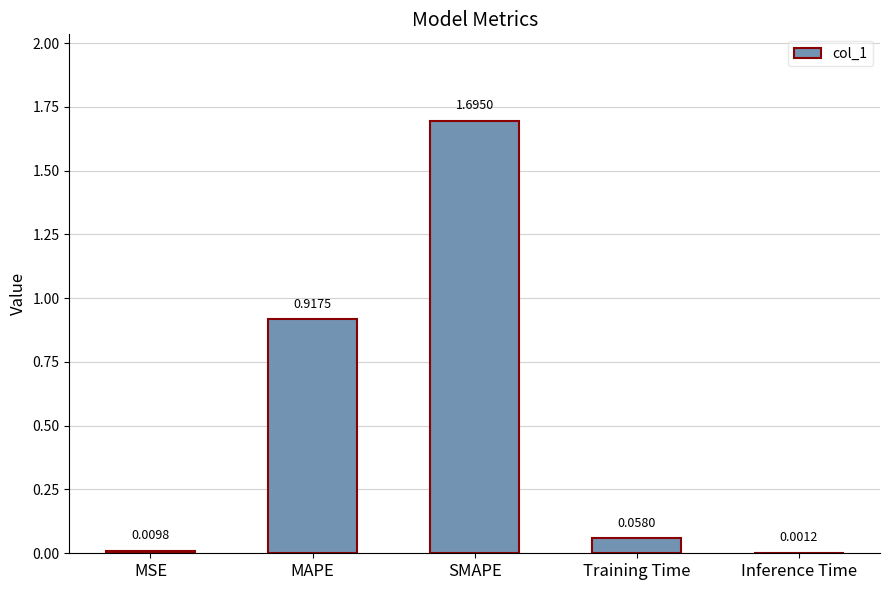

Which has a higher value, MAPE or MSE?

MAPE